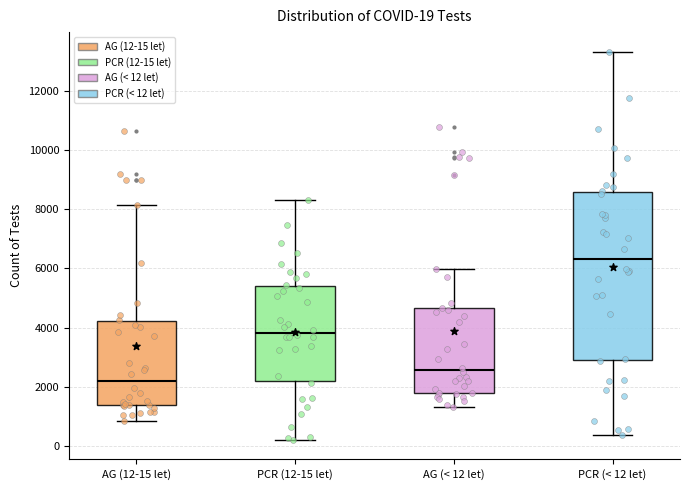

Which box has the lowest median line?

AG (12-15 let)